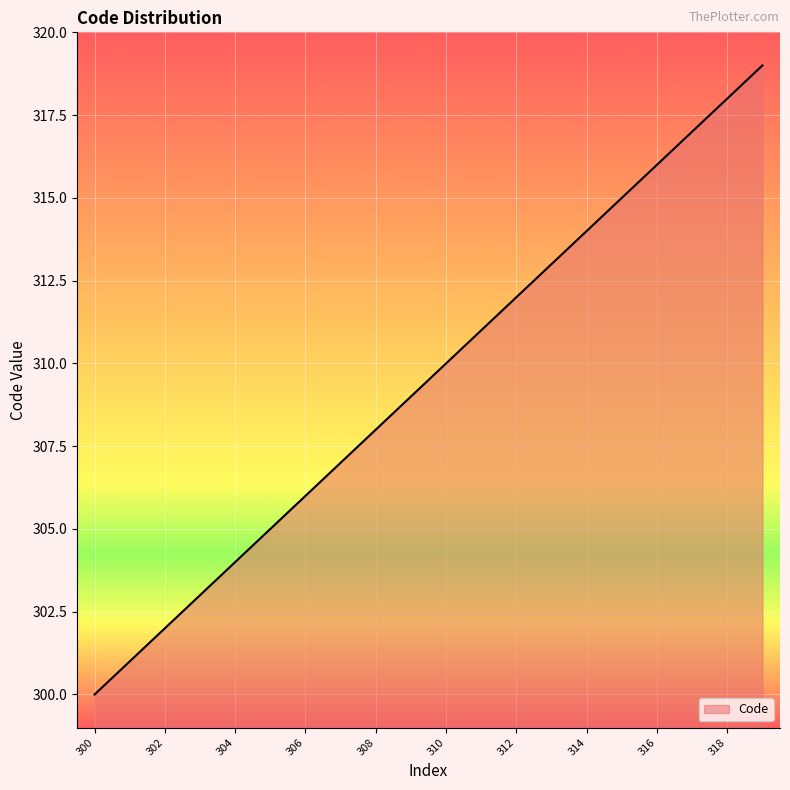

What is the difference between the maximum and minimum values?

19